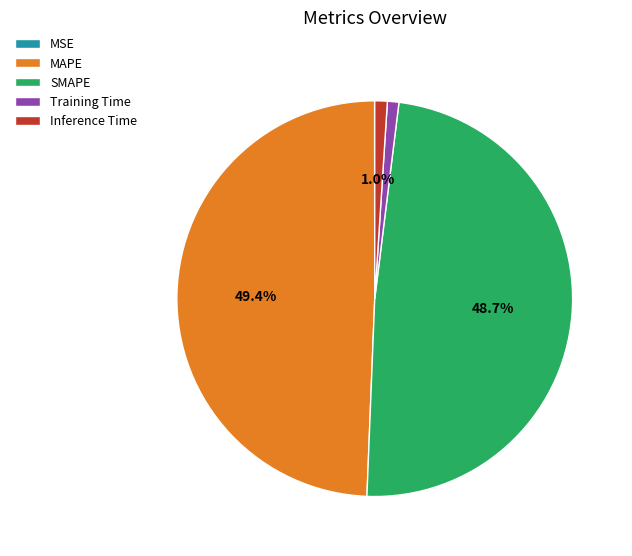

Which category has the biggest portion of the pie?

MAPE